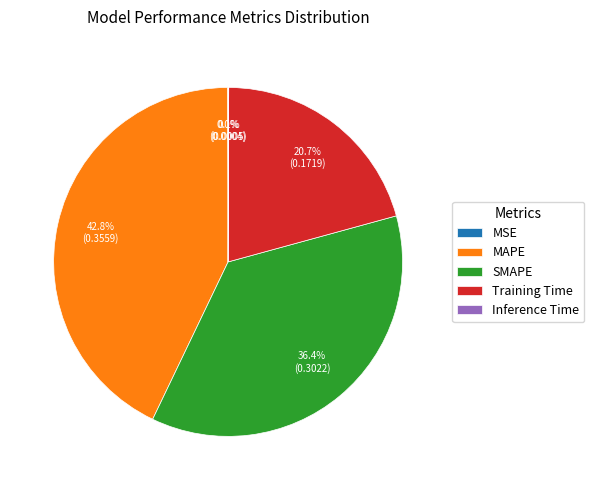

What percentage is the MAPE slice, to the nearest percent?

43%